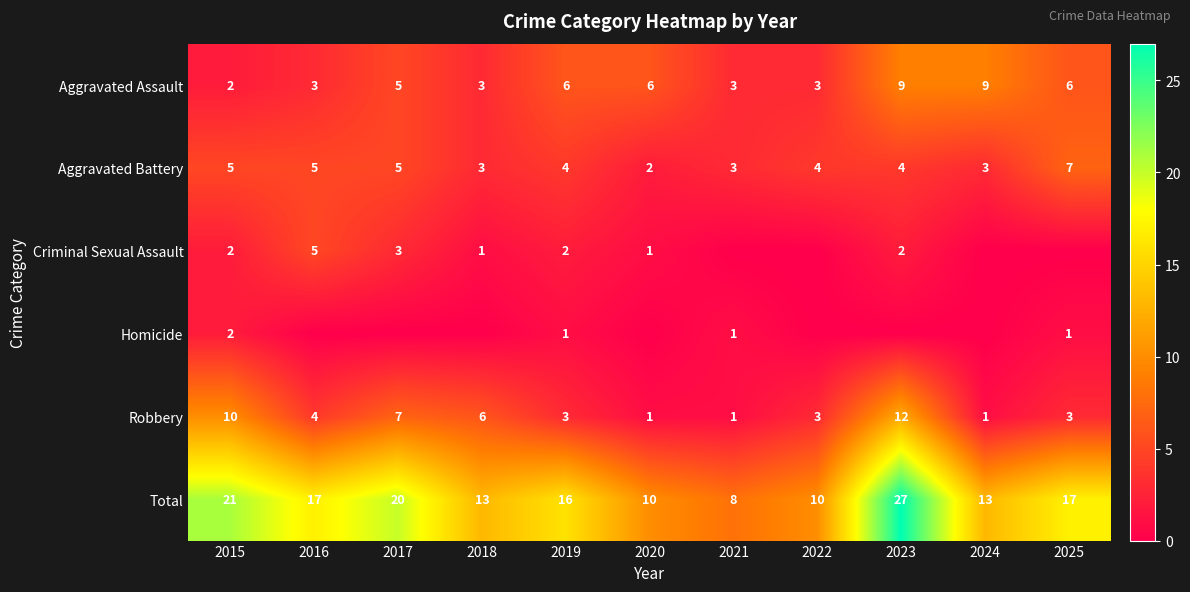

What is the average value of the Aggravated Battery series?

4